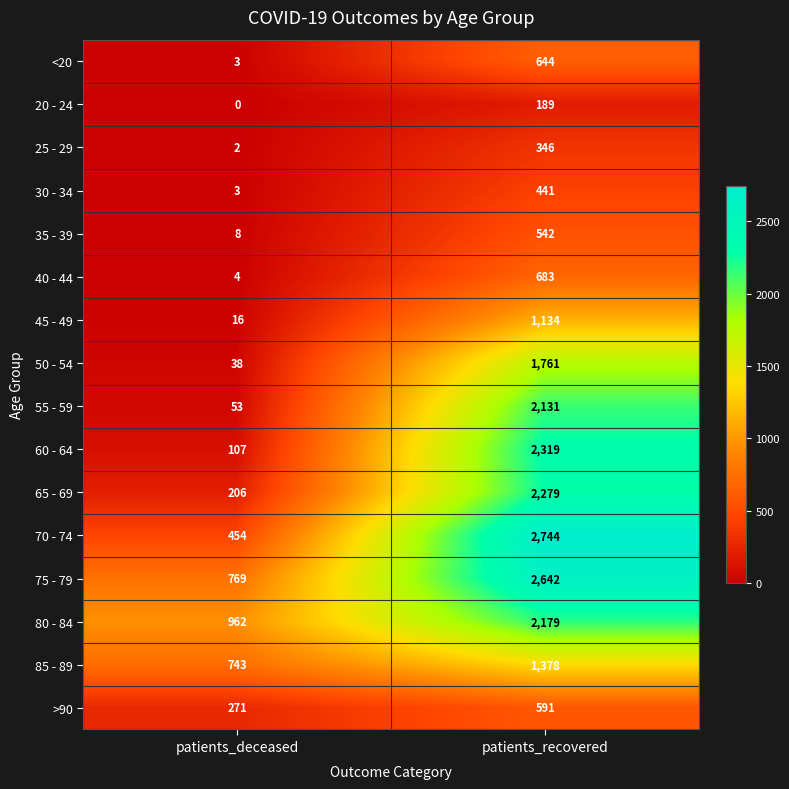

What is the sum of the <20 values at patients_deceased and patients_recovered?

647